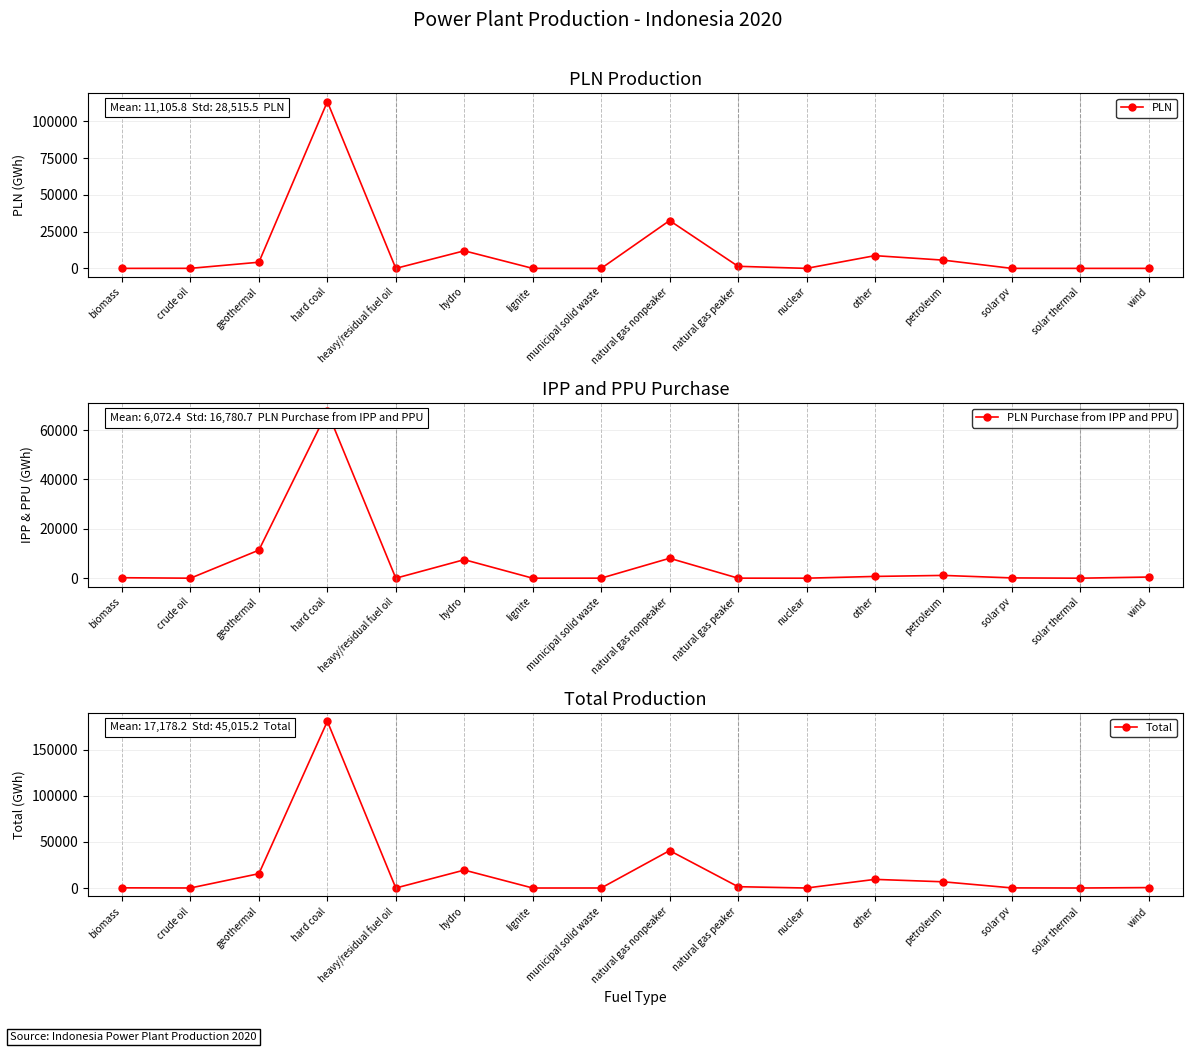

True or false: PLN has a value of 179127 at hard coal.

False